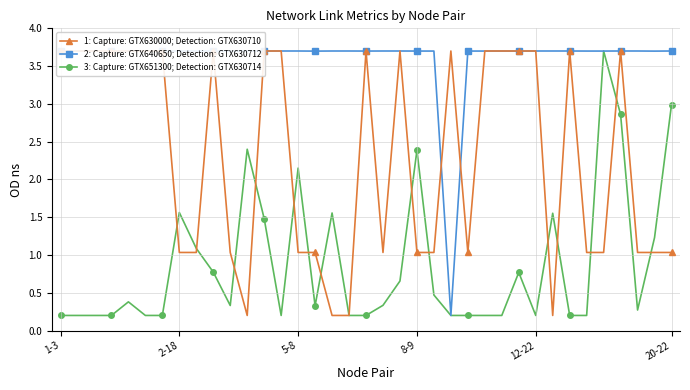

At 10, list the series in order from smallest to largest.

3: Capture: GTX651300; Detection: GTX630714, 1: Capture: GTX630000; Detection: GTX630710, 2: Capture: GTX640650; Detection: GTX630712